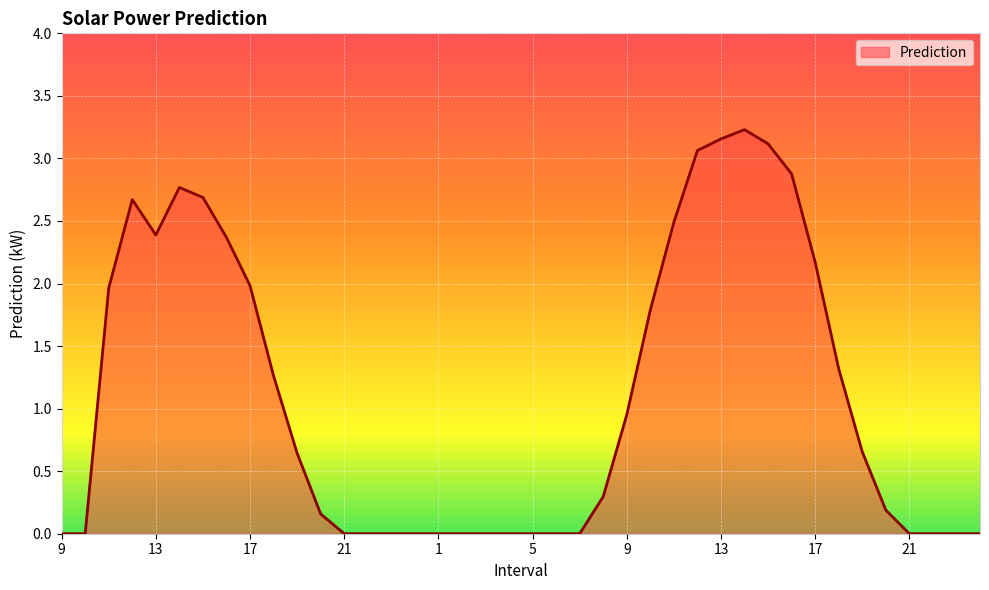

Which category has the lowest value across all series?

9